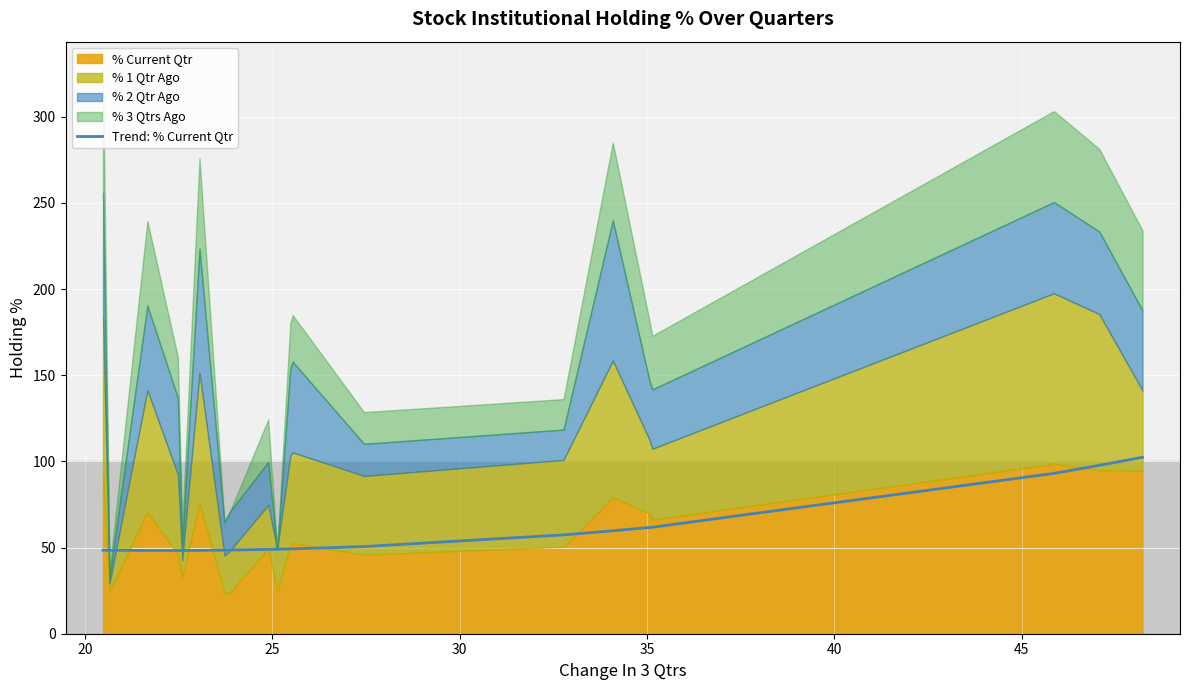

What is the highest value of the Trend: % Current Qtr series?

102.4